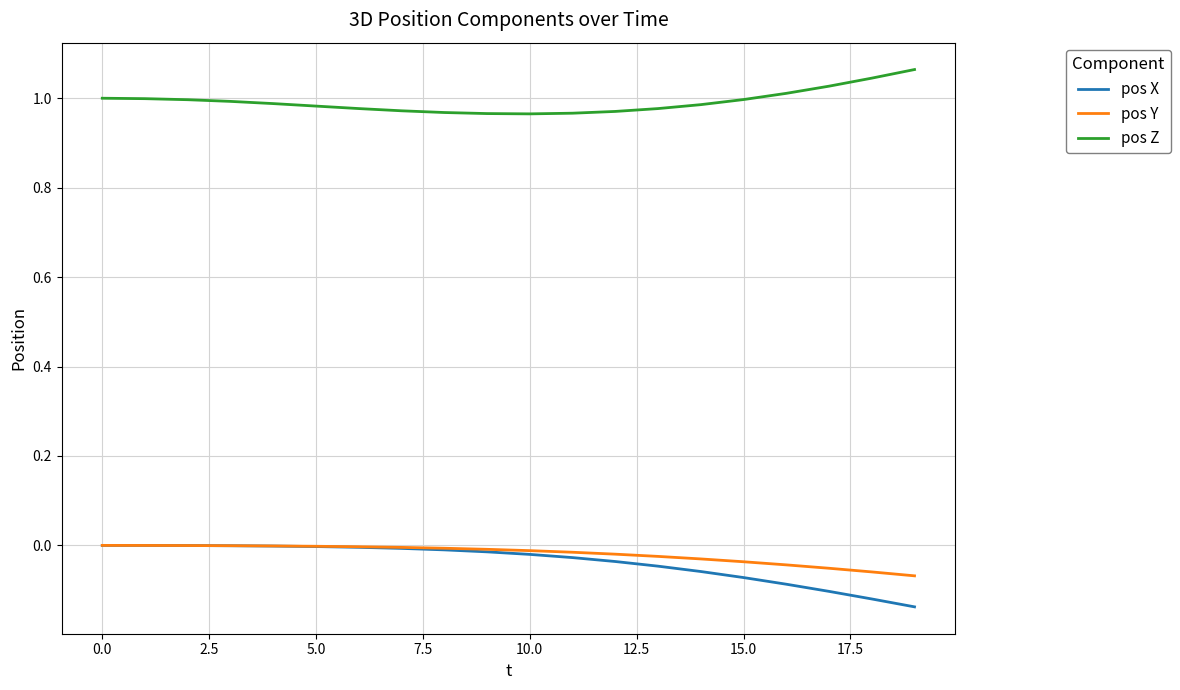

True or false: pos Z and pos Y intersect in this chart.

False